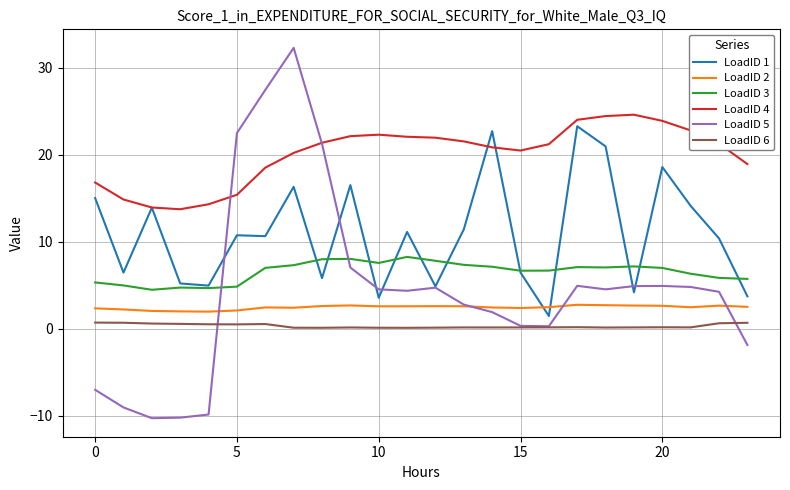

What is the minimum value for LoadID 4?

13.7